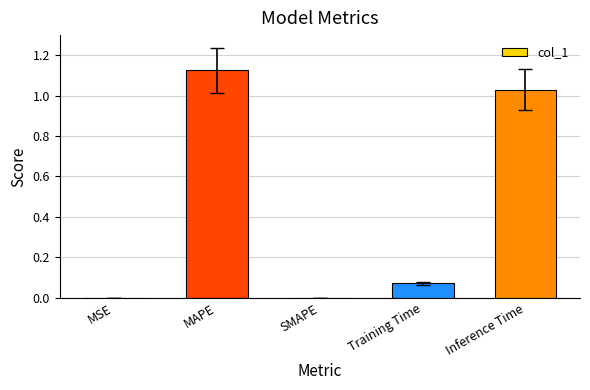

Between Training Time and Inference Time, which is larger?

Inference Time